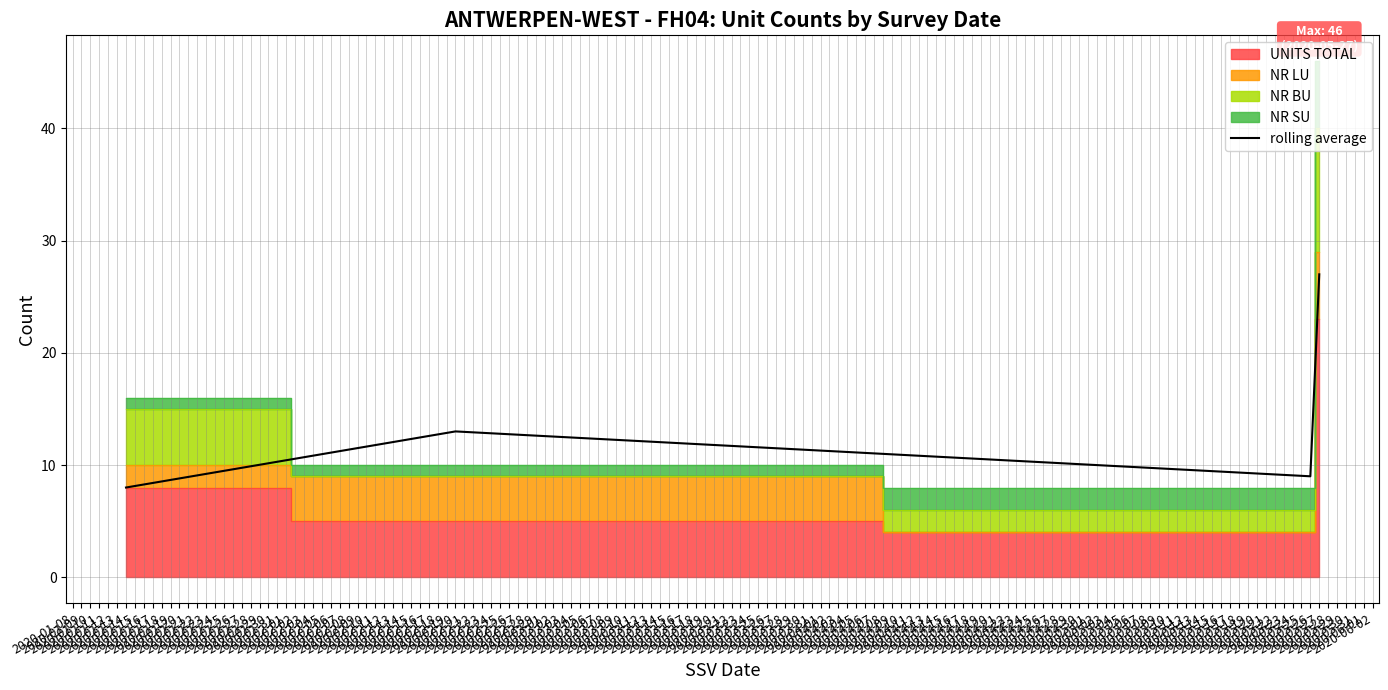

How many interior local peaks does the rolling average series have?

1